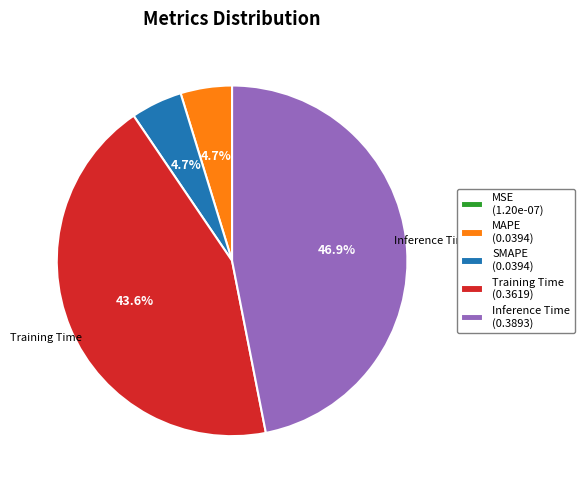

Does any single category account for the majority?

No